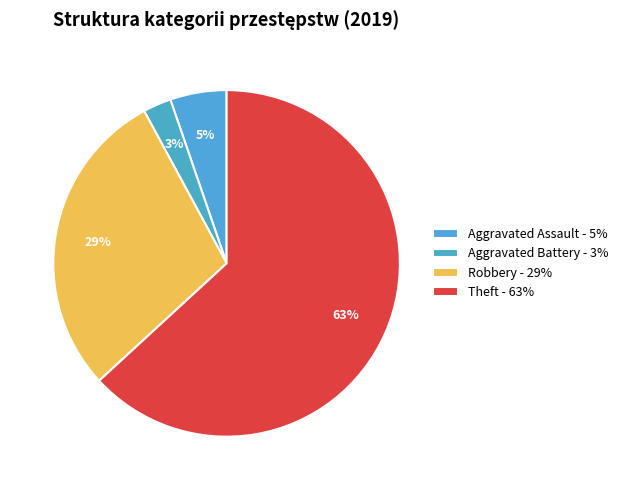

To the nearest percent, what percentage of the pie is Theft?

63%